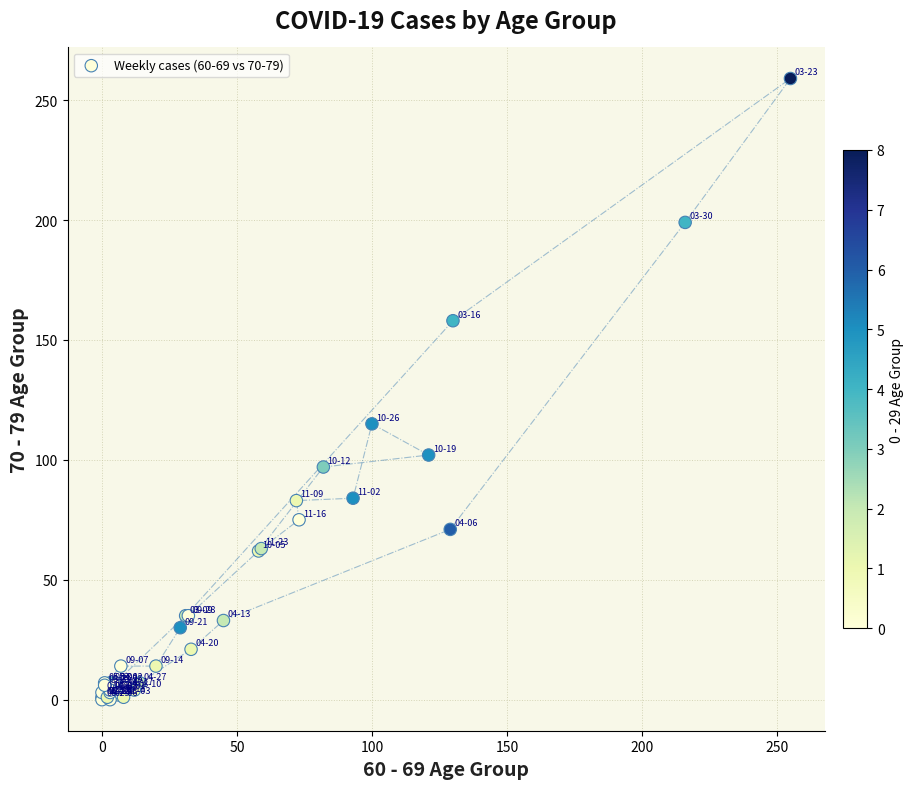

What Y value in the scatter plot is closest to 129?

115